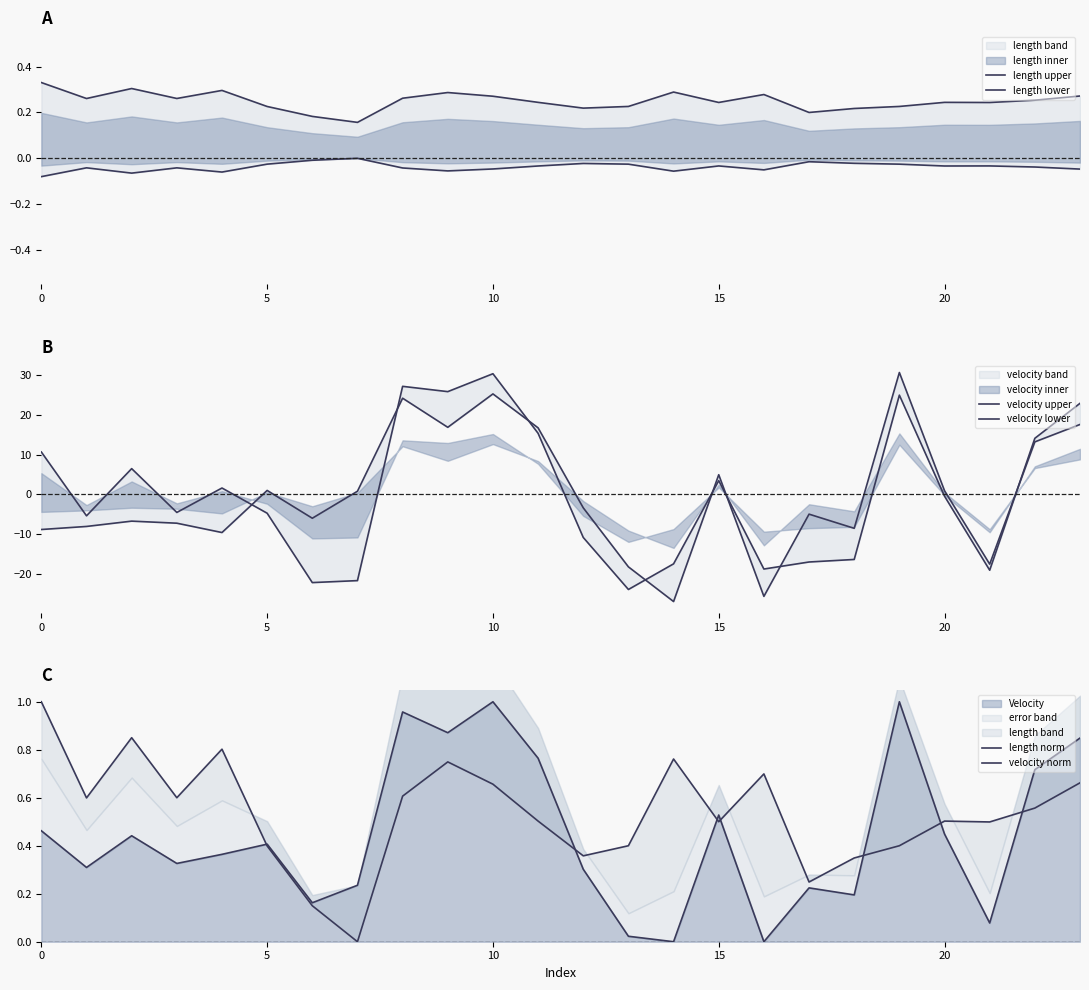

Which series ends up on top after the final intersection of velocity norm and length norm?

velocity norm